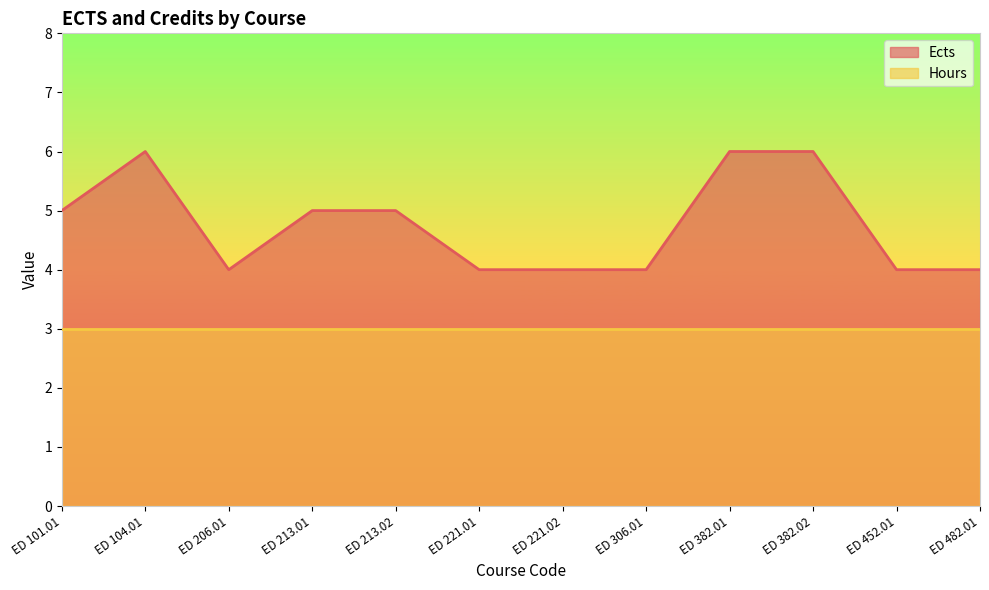

List the labels in order of value, largest first.

ED 104.01, ED 382.01, ED 382.02, ED 101.01, ED 213.01, ED 213.02, ED 206.01, ED 221.01, ED 221.02, ED 306.01, ED 452.01, ED 482.01